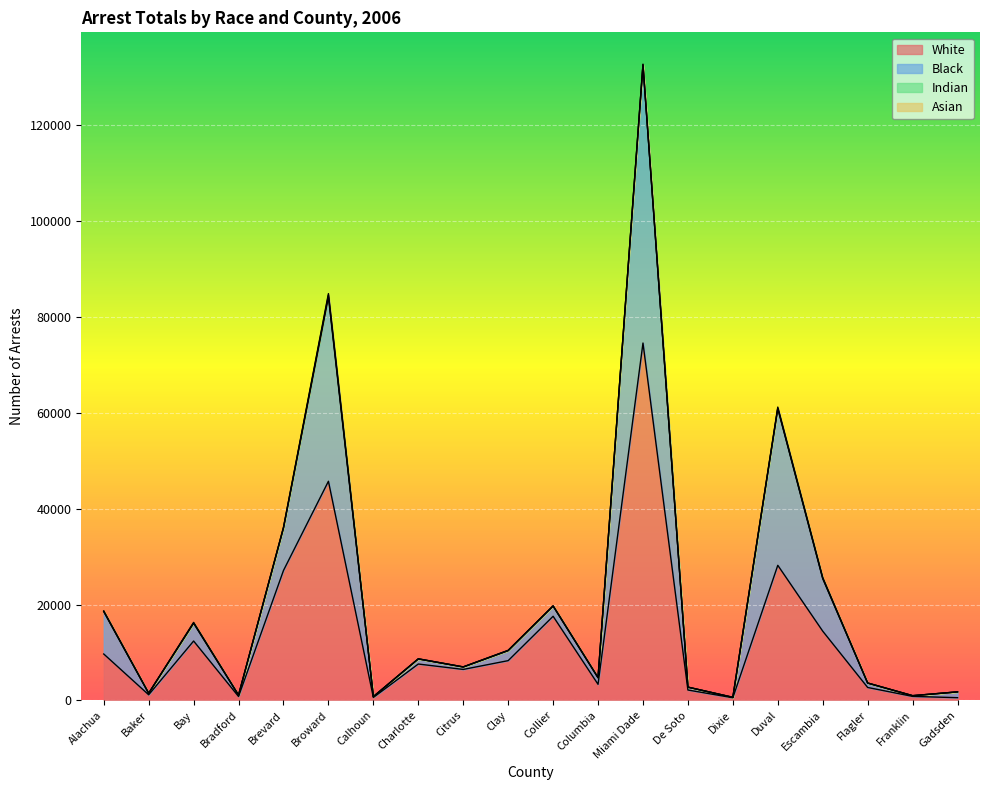

Is it true that White equals 27114 at Brevard?

True